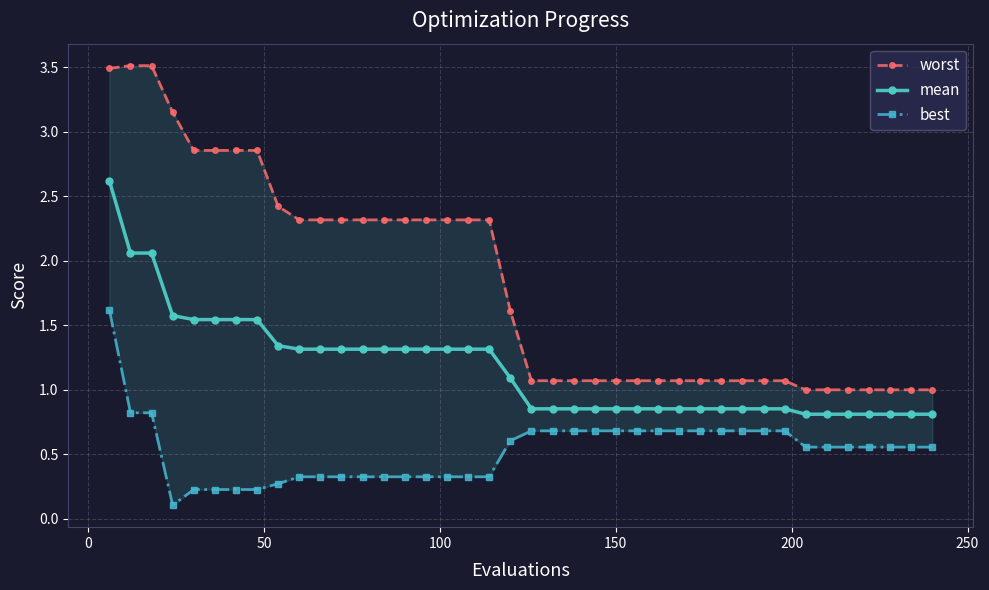

Which series has the largest total across all categories?

worst